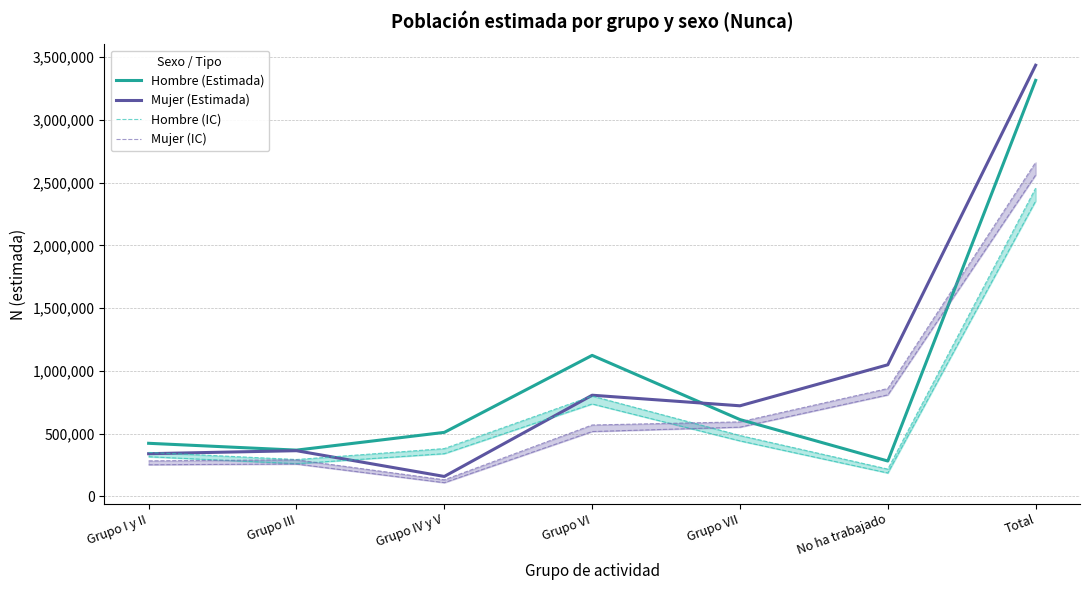

What is the difference between the highest and lowest values at Grupo IV y V?

400698